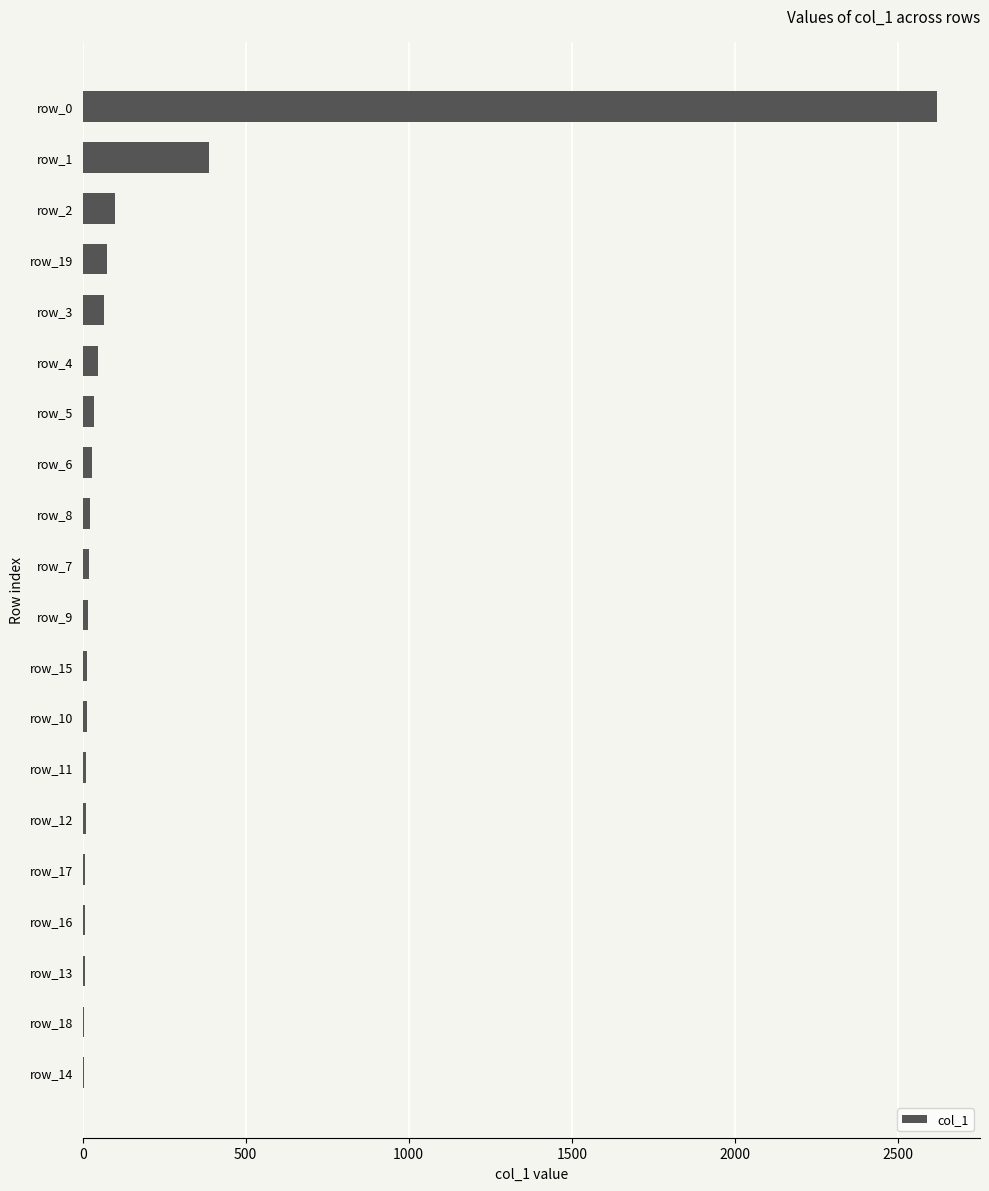

Which category has the highest value across all series?

row_0